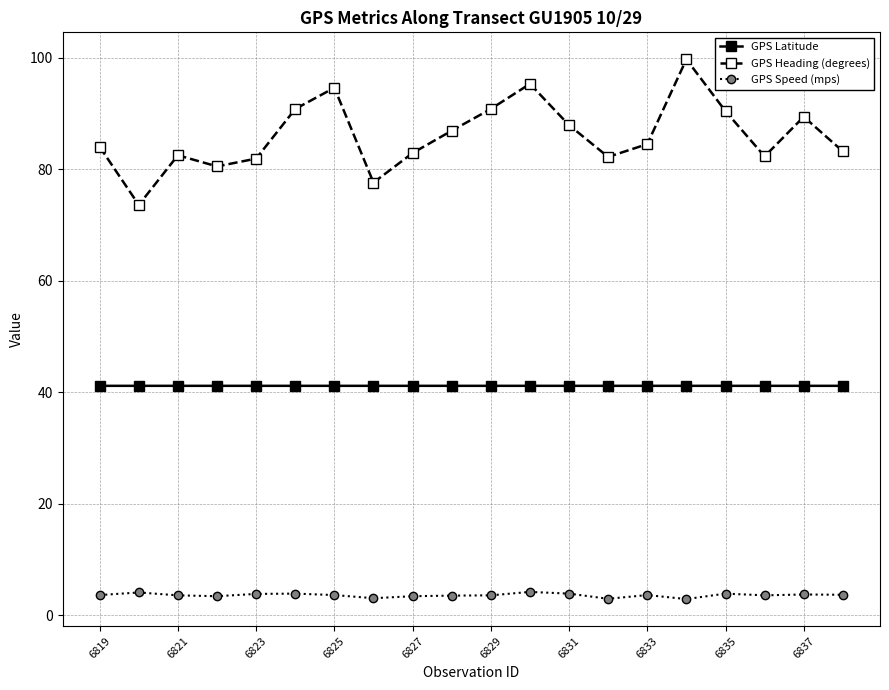

How many distinct data groups are displayed?

3